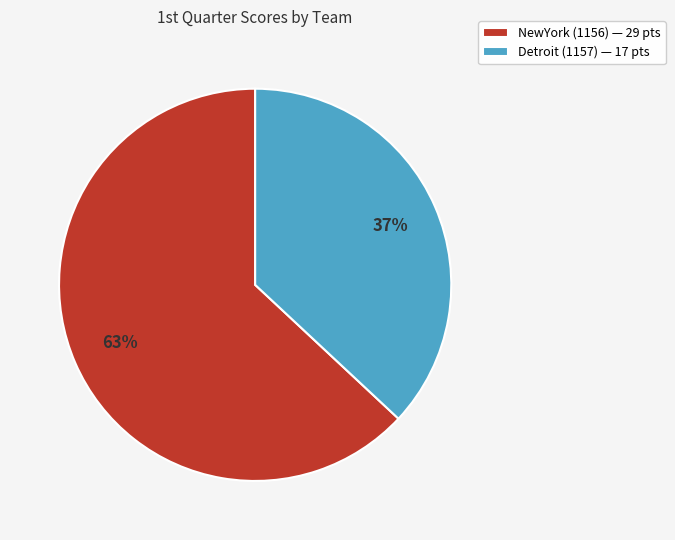

Is the sum of Detroit (1157) — 17 pts and NewYork (1156) — 29 pts greater than half?

Yes